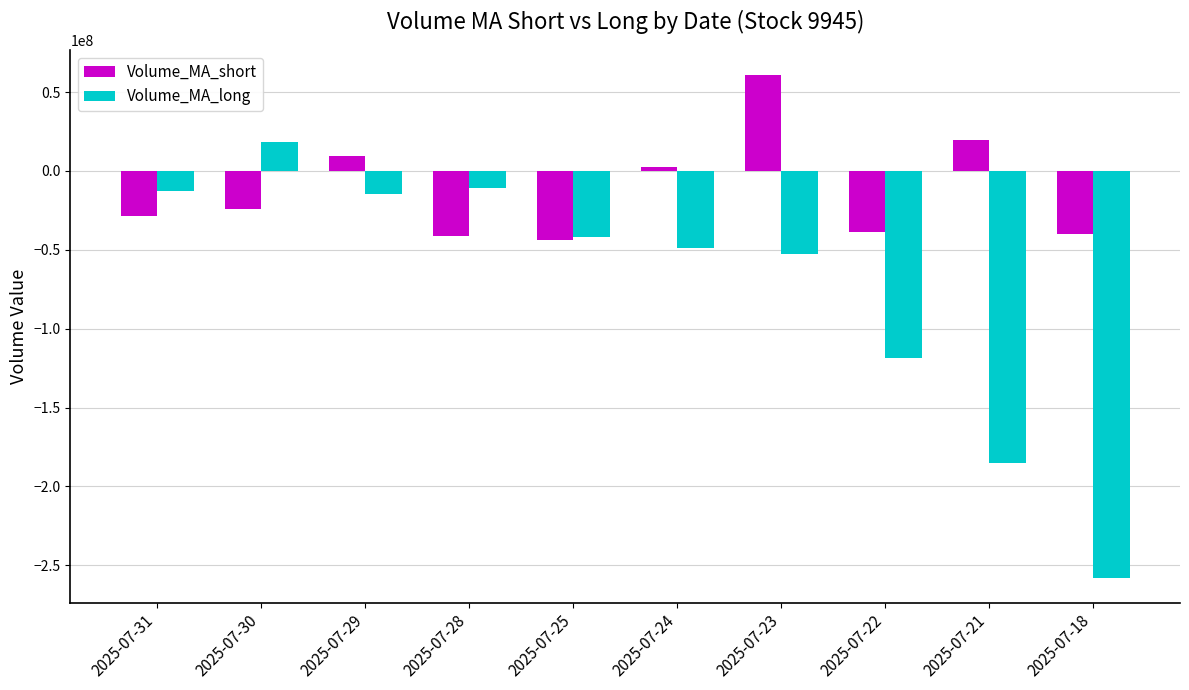

Where does the Volume_MA_long series first go above -41690036?

2025-07-31